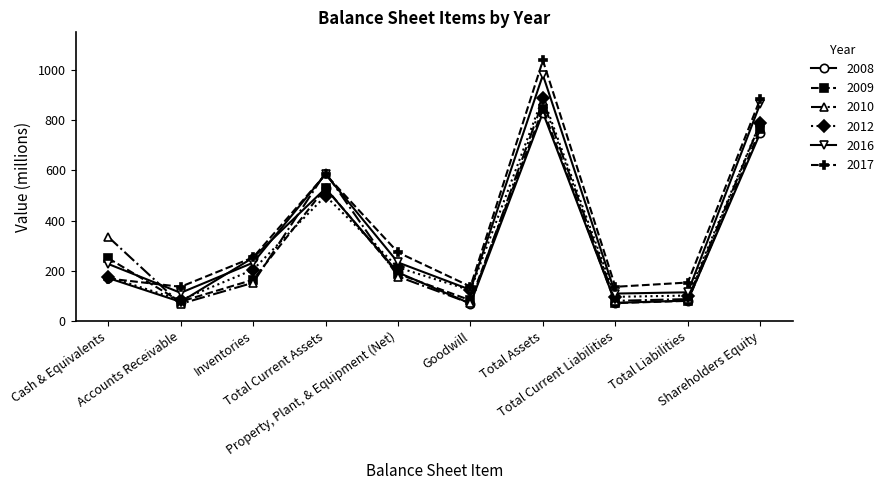

At Total Assets, list the series in order from largest to smallest.

2017, 2016, 2012, 2010, 2009, 2008